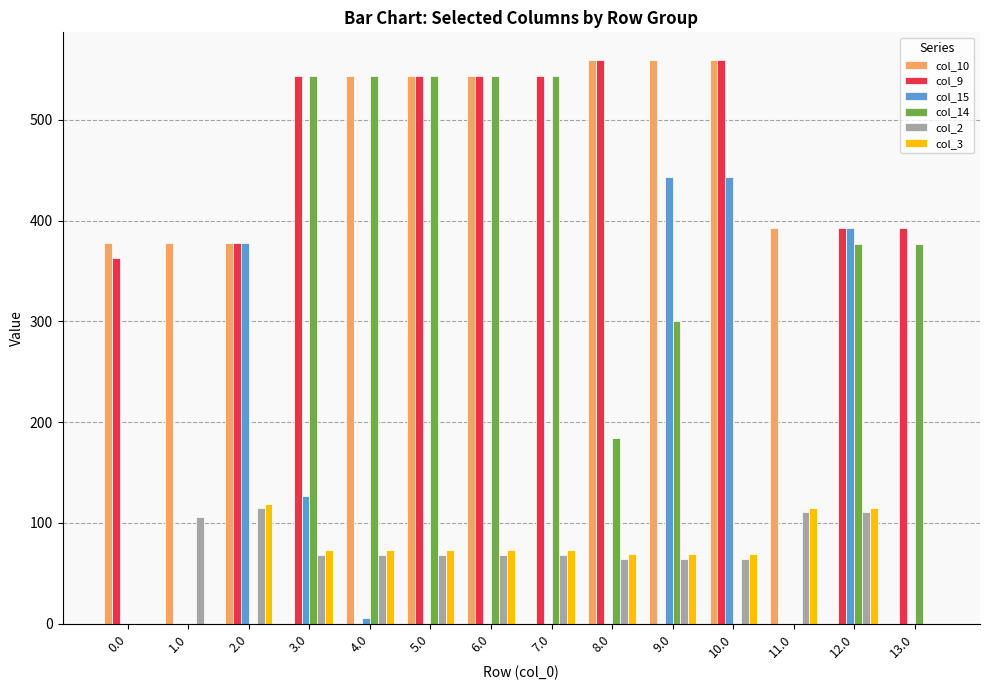

Reading left to right, transcribe all the data shown in this chart.

col_10: 378.0	378.0	378.0	0.0	544.0	544.0	544.0	0.0	559.0	559.0	559.0	393.0	0.0	0.0
col_9: 362.7	0.0	378.0	544.0	0.0	544.0	544.0	544.0	559.0	0.0	559.0	0.0	393.0	393.0
col_15: 0.0	0.0	378.0	126.8	6.0	0.0	0.0	0.0	0.0	443.0	443.0	0.0	393.0	0.0
col_14: 0.0	0.0	0.0	544.0	544.0	544.0	544.0	544.0	184.1	300.1	0.0	0.0	377.1	377.1
col_2: 0.0	105.5	114.5	68.5	68.5	68.5	68.5	68.5	64.5	64.5	64.5	110.5	110.5	0.0
col_3: 0.0	0.0	119.0	73.0	73.0	73.0	73.0	73.0	69.0	69.0	69.0	115.0	115.0	0.0